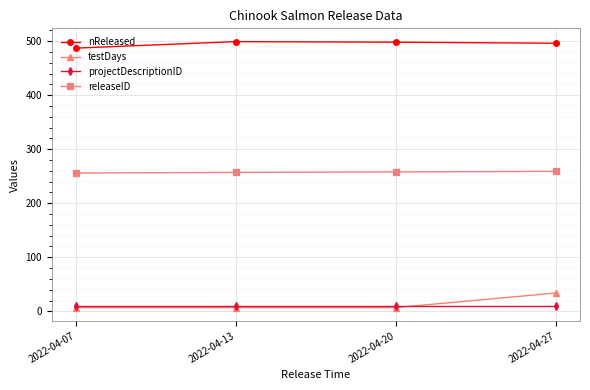

What is the difference between the highest and lowest values at 2022-04-07?

480